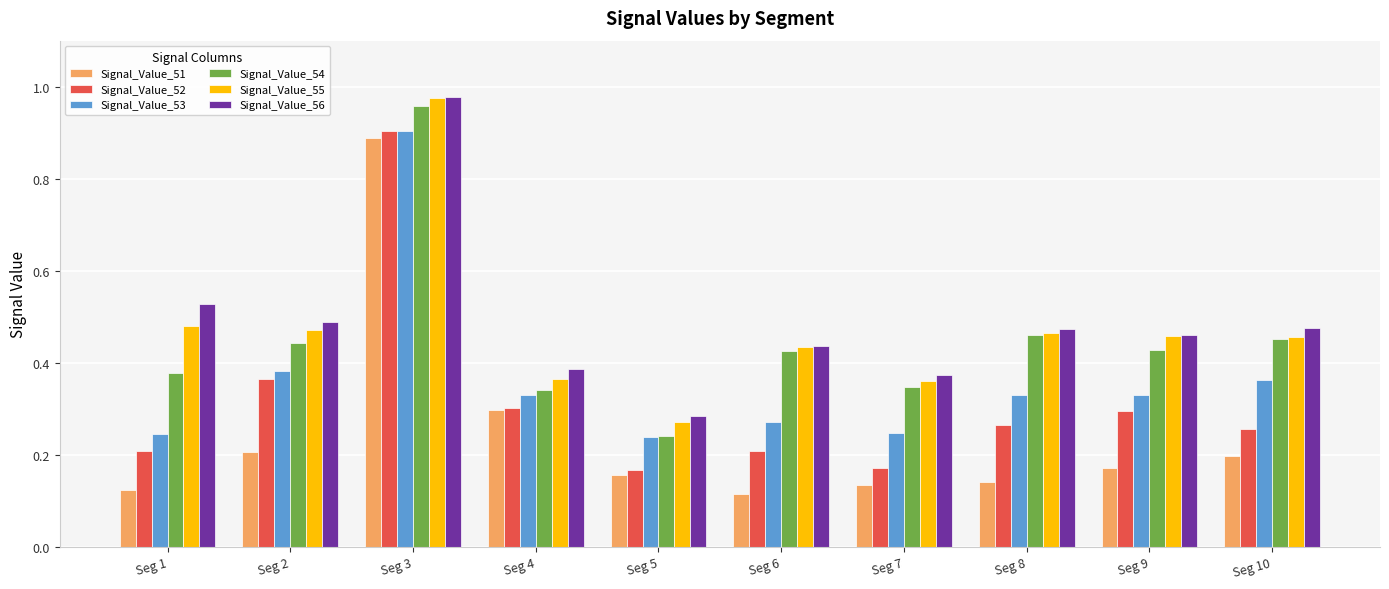

At which label does Signal_Value_53 reach its peak?

Seg 3